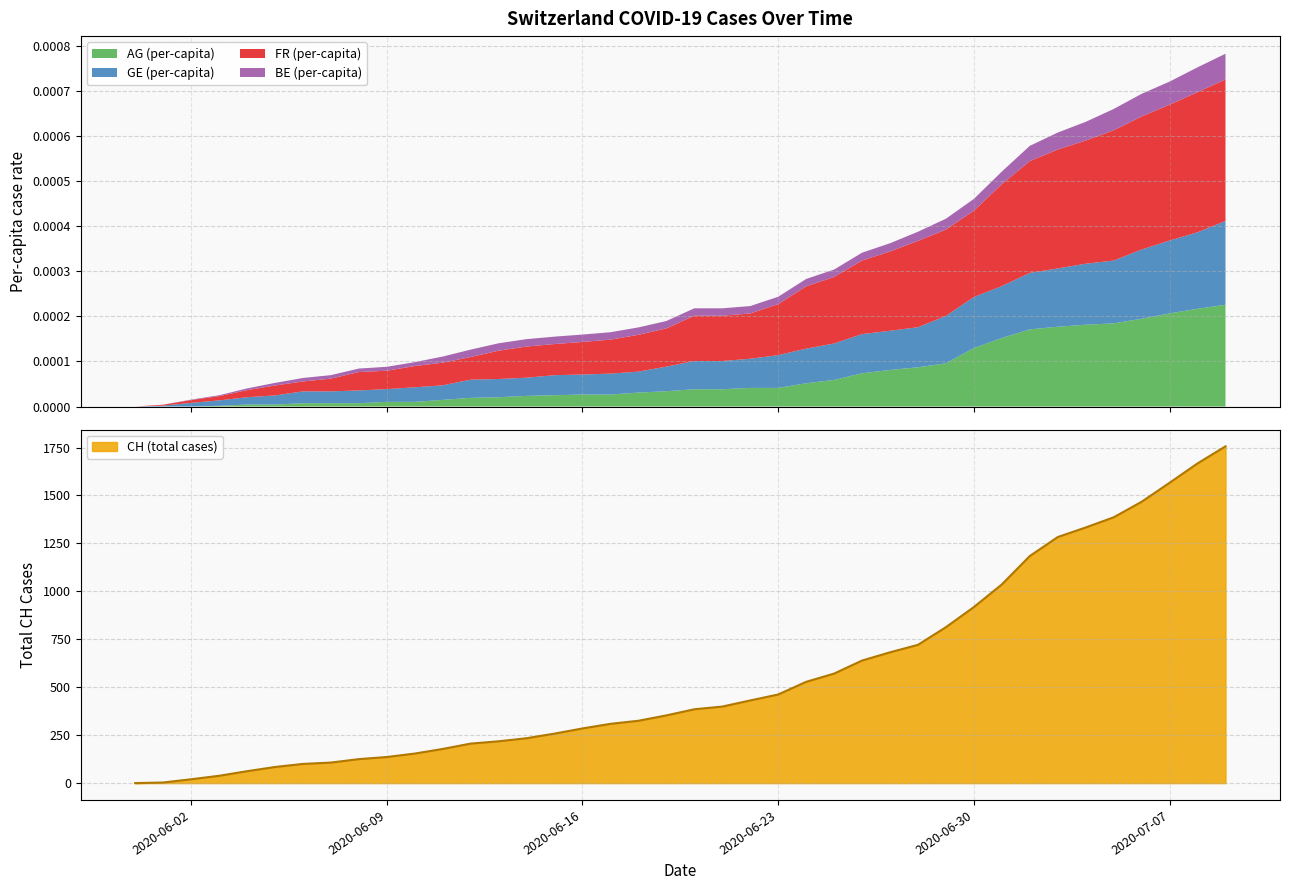

Rank the categories by CH (total) value from highest to lowest.

2020-07-09, 2020-07-08, 2020-07-07, 2020-07-06, 2020-07-05, 2020-07-04, 2020-07-03, 2020-07-02, 2020-07-01, 2020-06-30, 2020-06-29, 2020-06-28, 2020-06-27, 2020-06-26, 2020-06-25, 2020-06-24, 2020-06-23, 2020-06-22, 2020-06-21, 2020-06-20, 2020-06-19, 2020-06-18, 2020-06-17, 2020-06-16, 2020-06-15, 2020-06-14, 2020-06-13, 2020-06-12, 2020-06-11, 2020-06-10, 2020-06-09, 2020-06-08, 2020-06-07, 2020-06-06, 2020-06-05, 2020-06-04, 2020-06-03, 2020-06-02, 2020-06-01, 2020-05-31